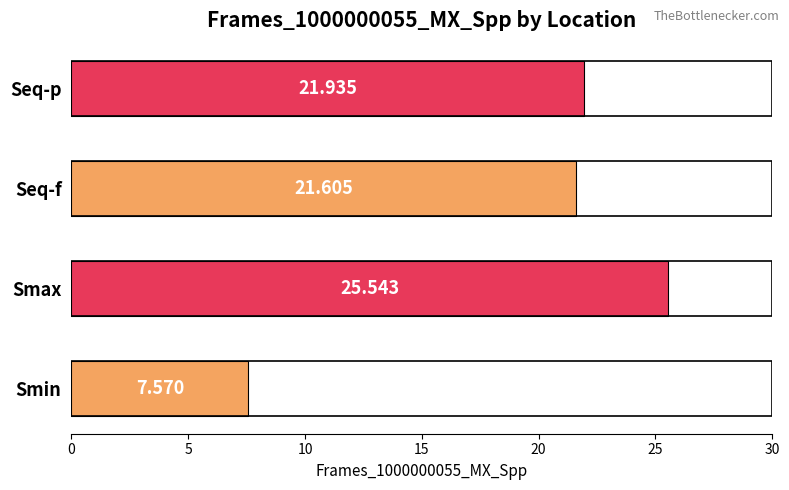

What is the minimum value shown in the chart?

7.6